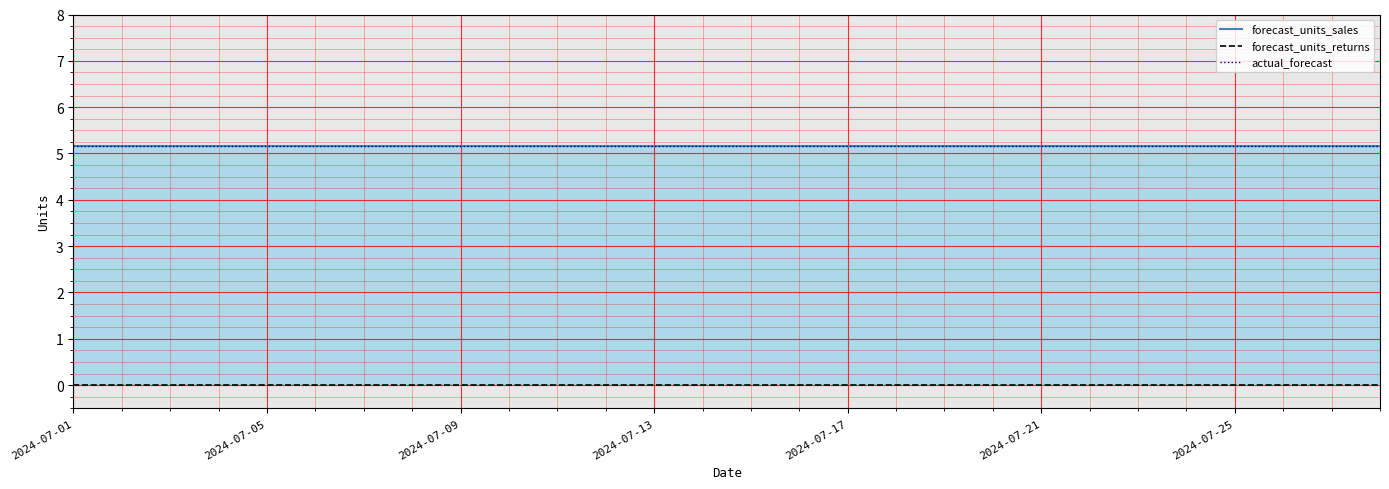

What is the value of the forecast_units_sales point at the 12th from the left?

5.2